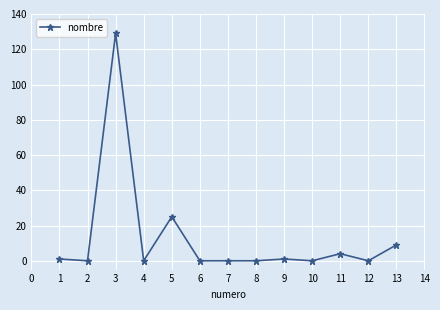

What is the difference between the second highest and second lowest values?

25